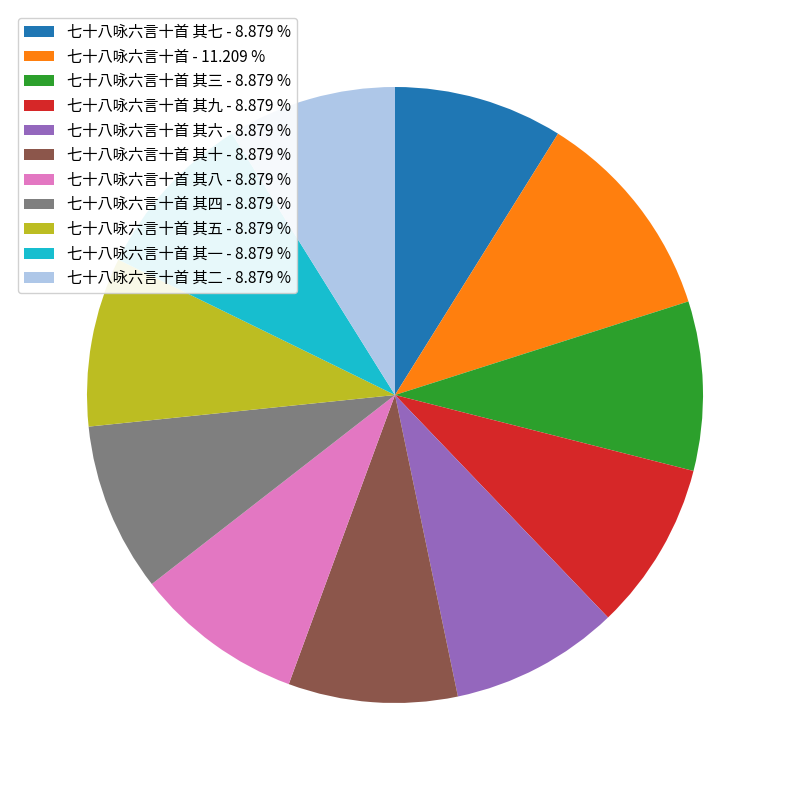

What is the ratio of the value at 七十八咏六言十首 其五 - 8.879 % to the value at 七十八咏六言十首 其七 - 8.879 %?

1.0